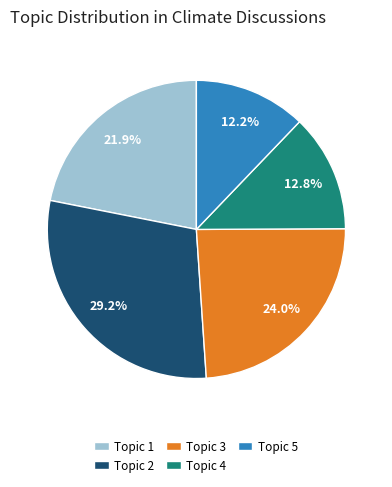

Does any single category account for the majority?

No